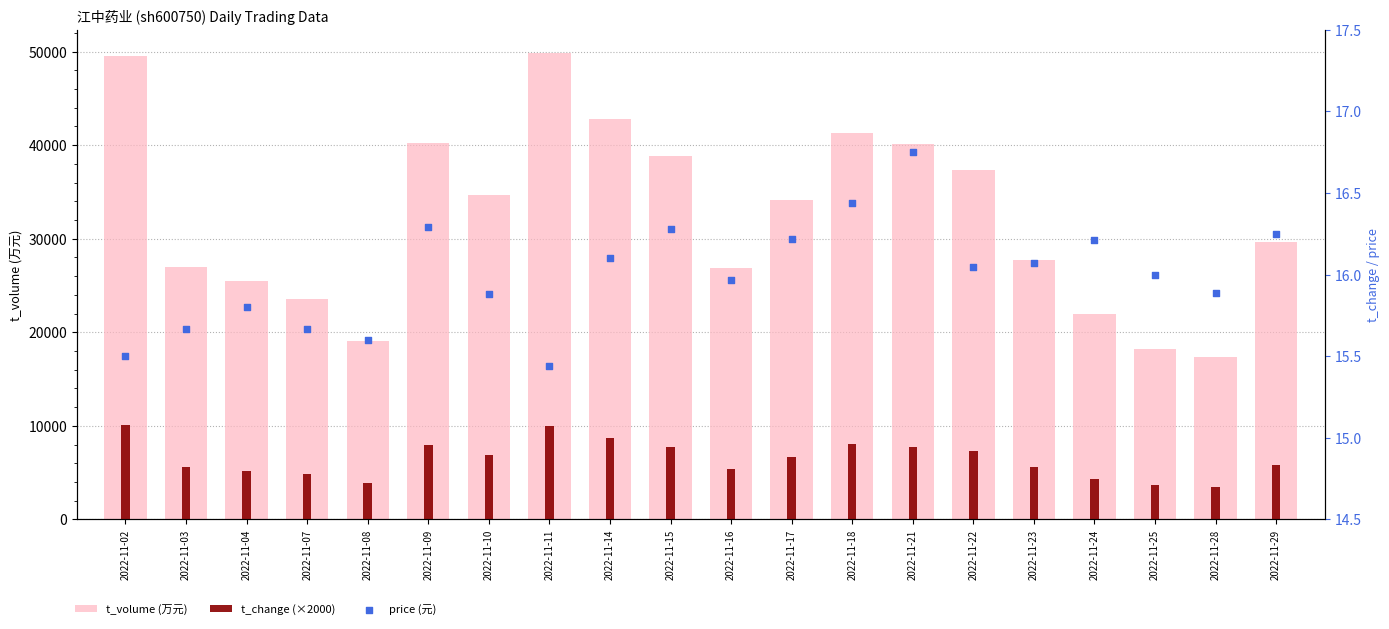

Which series reaches the maximum Y coordinate?

t_volume (万元)